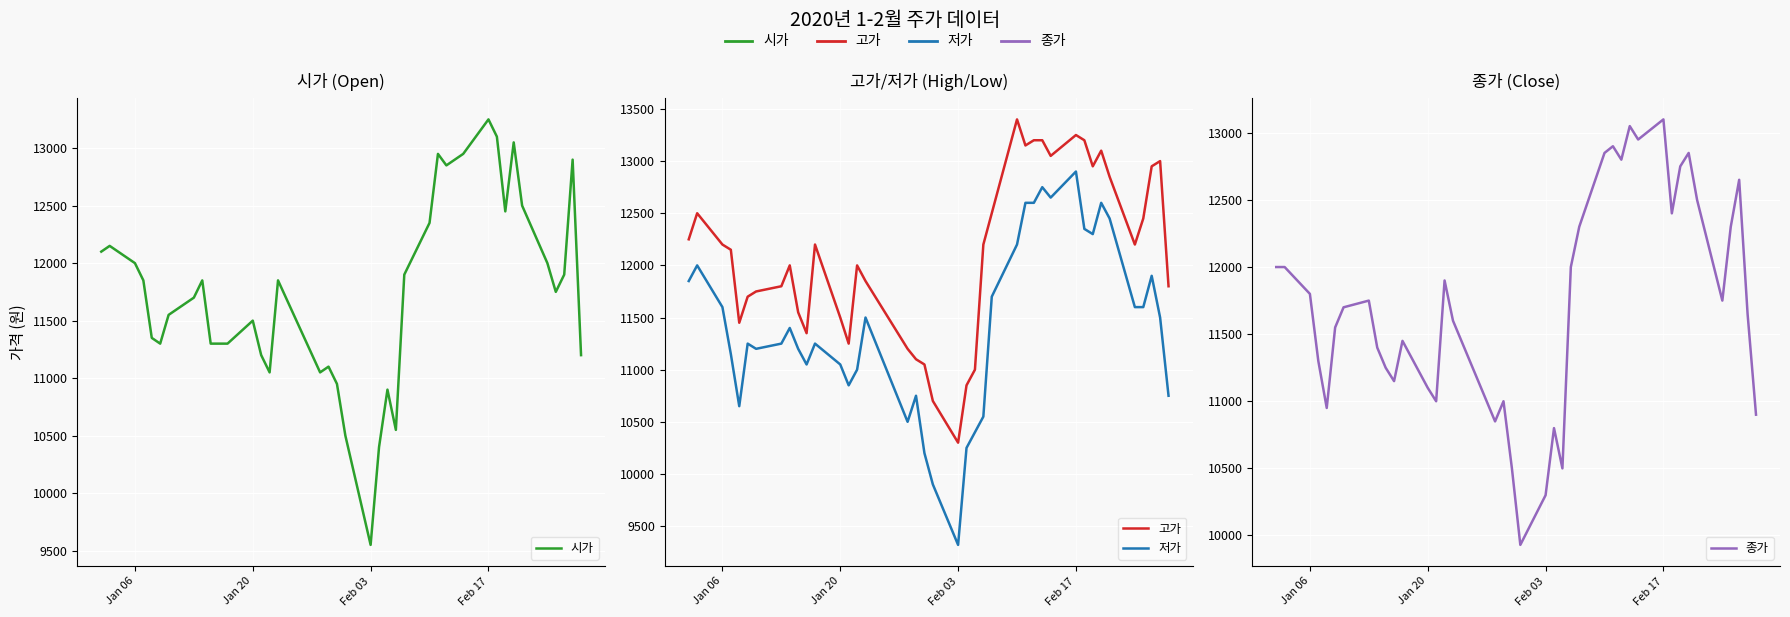

Between 20 and Feb 17, which is larger?

Feb 17